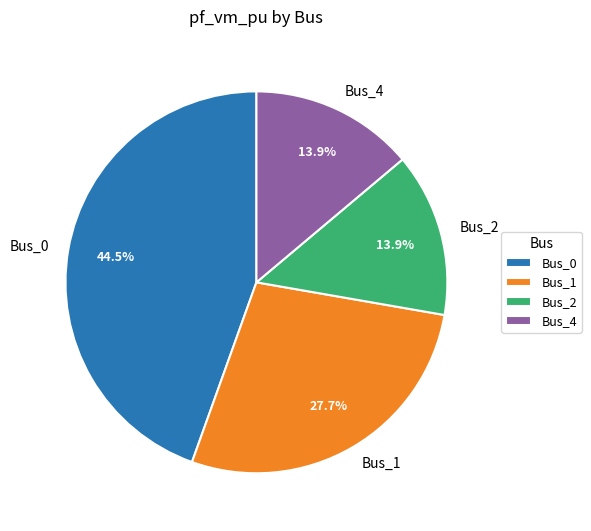

Which has a higher value, Bus_0 or Bus_2?

Bus_0